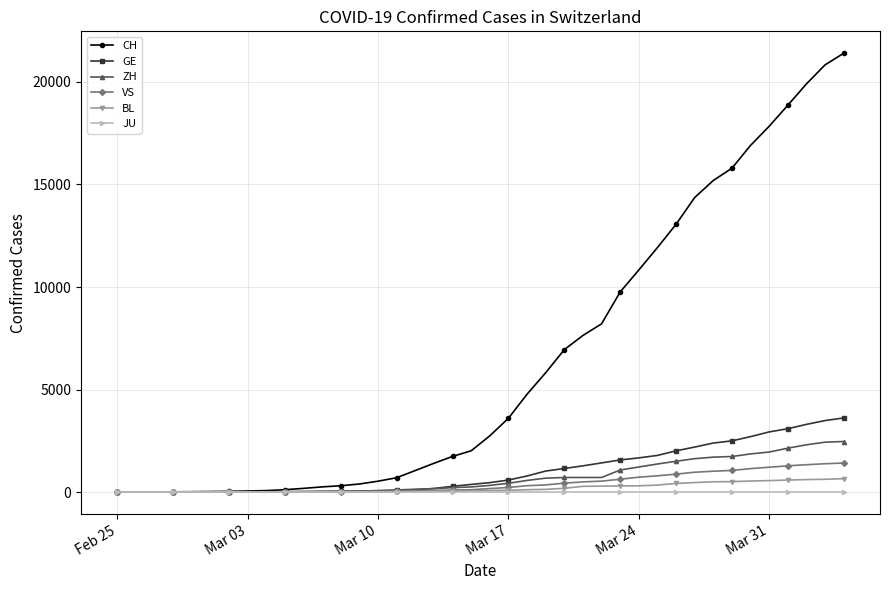

Which series has the widest spread of values?

CH